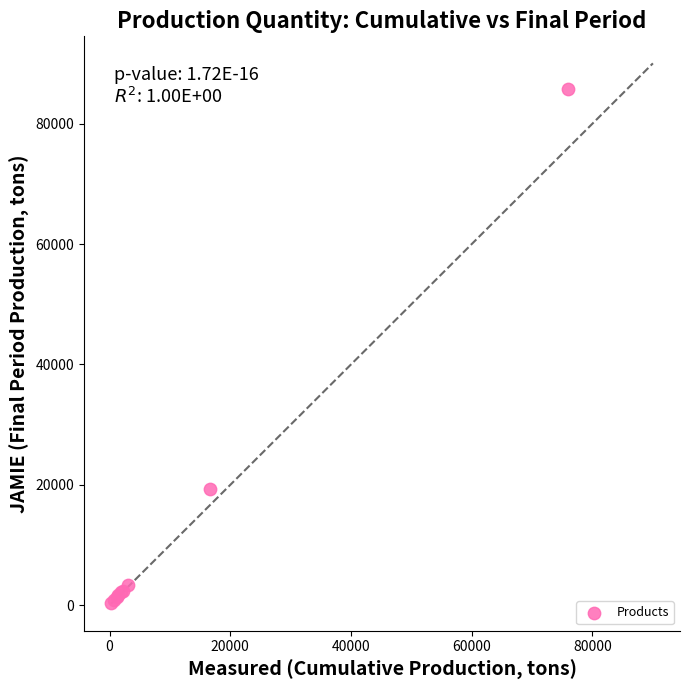

What Y value in the scatter plot is closest to 43029?

19335